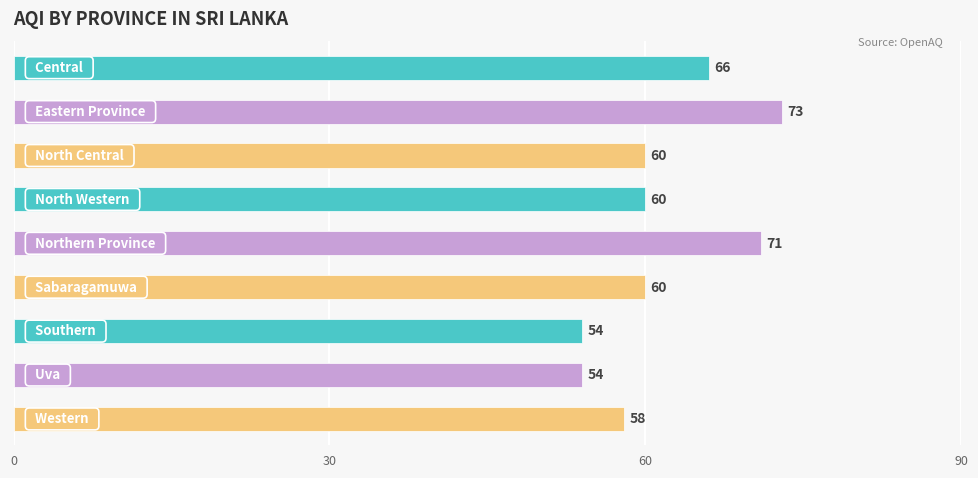

What is the sum of all values?

556